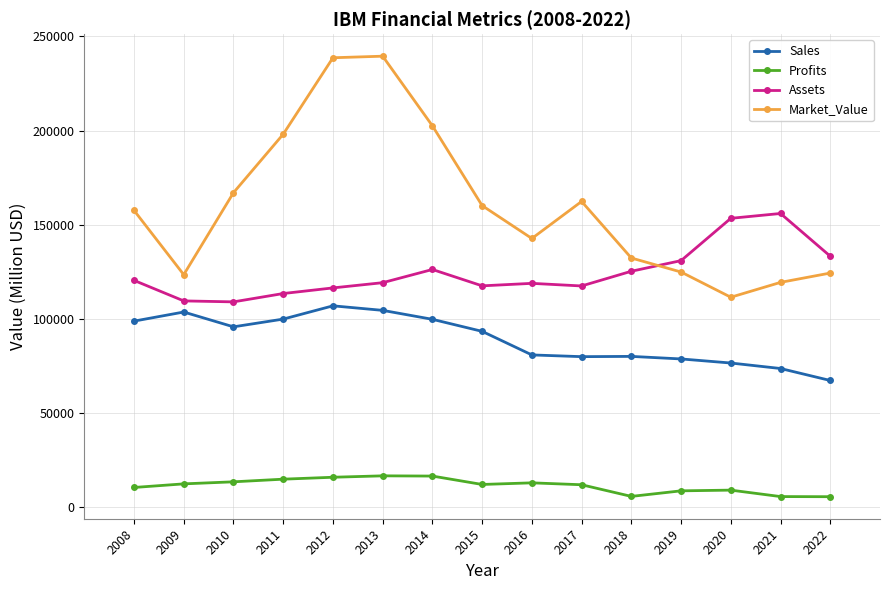

How many lines are shown in the chart?

4